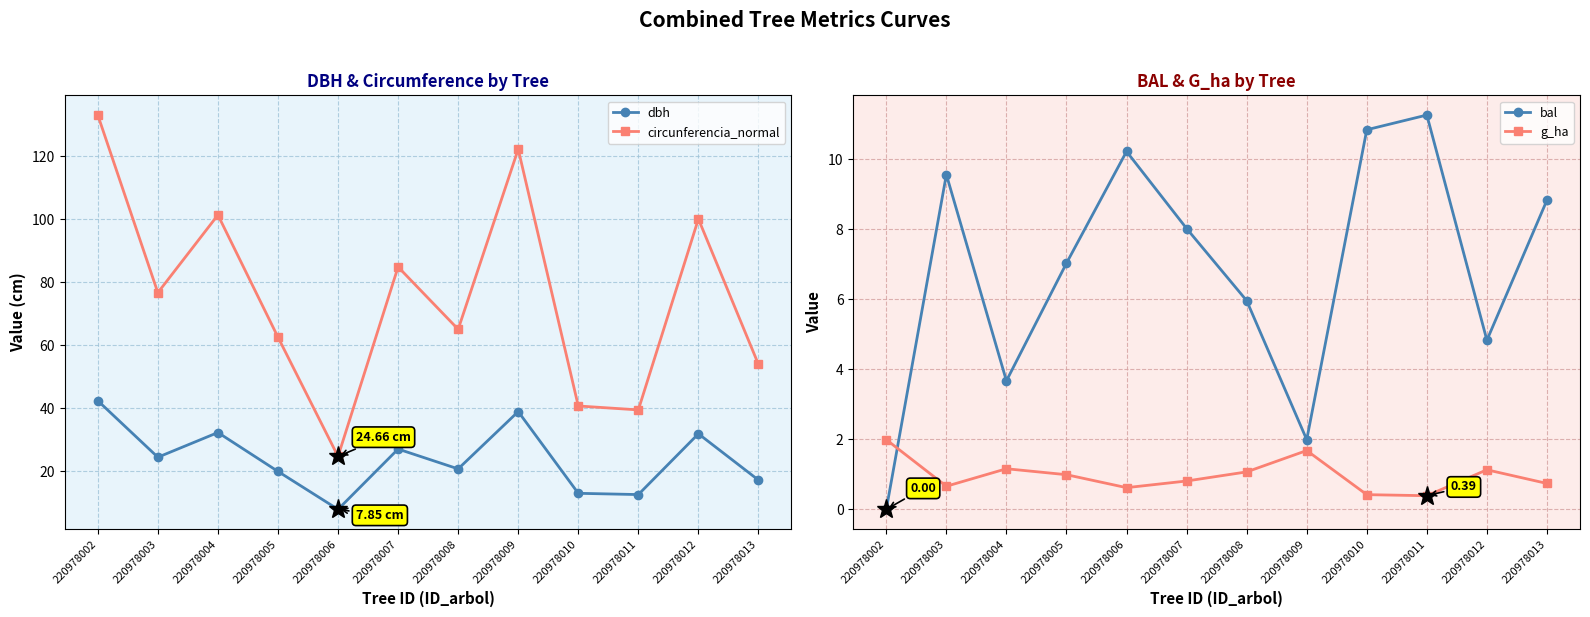

How many lines are shown in the chart?

4